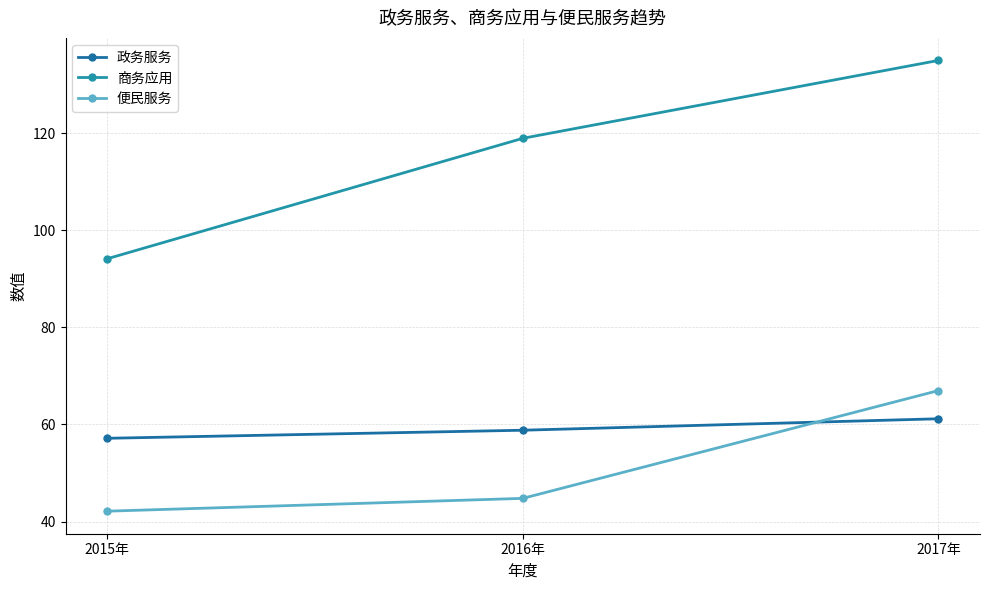

How many lines are shown in the chart?

3